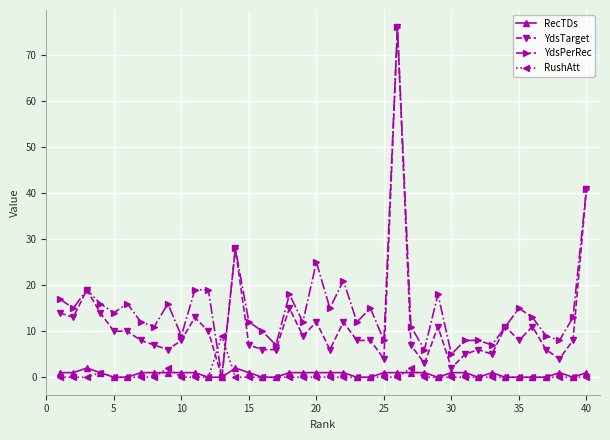

True or false: RecTDs has more than 1 interior local peaks.

True